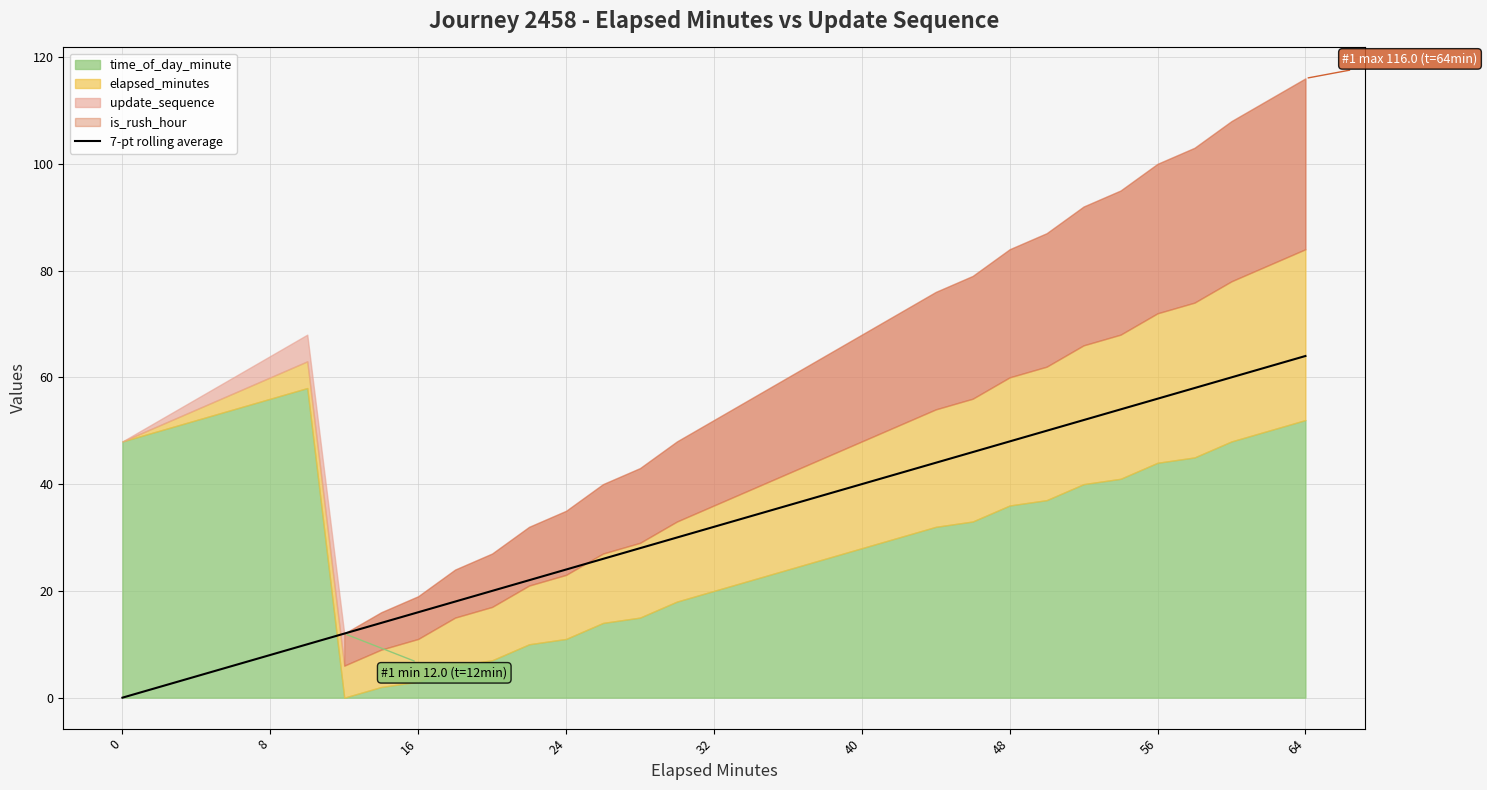

The value of 7-pt rolling average at 40 is 40.0. True or false?

True